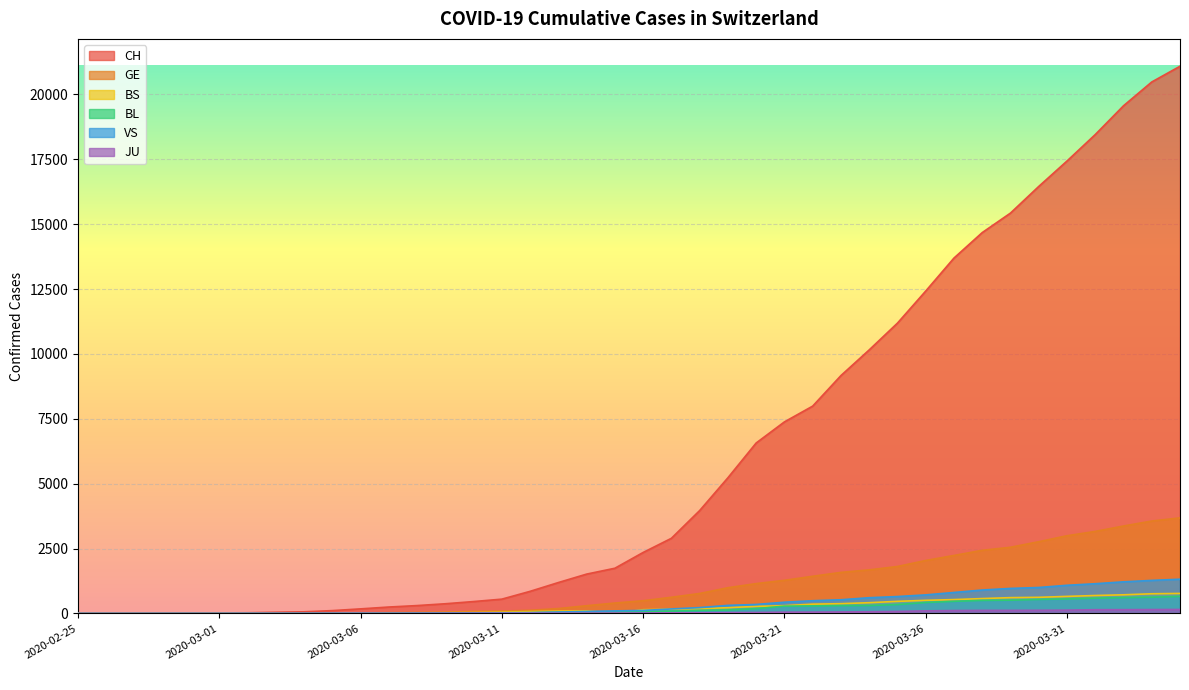

Which label corresponds to the largest value in the chart?

2020-04-04